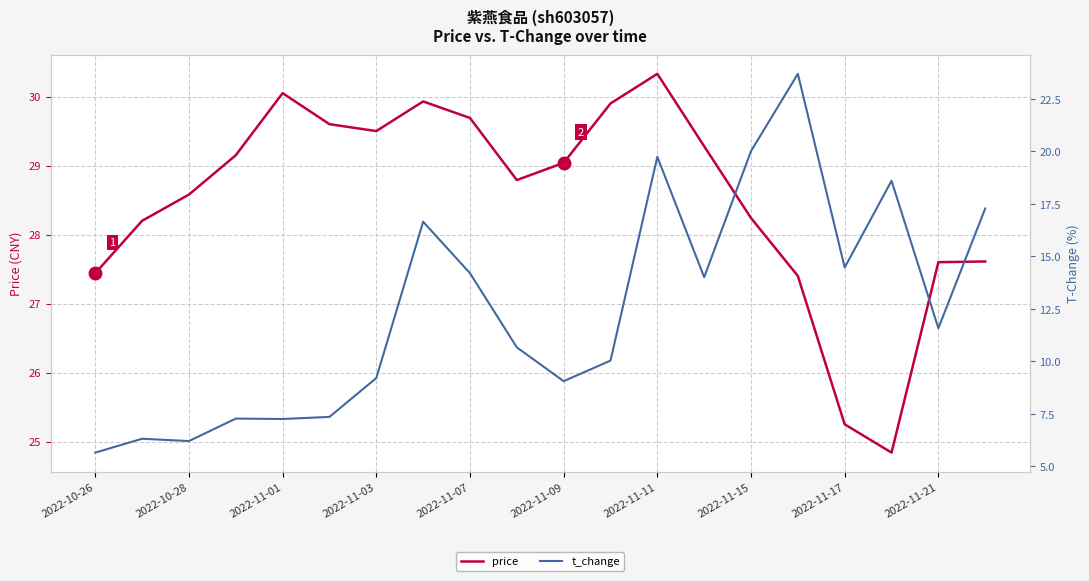

What is the maximum value for price?

30.3